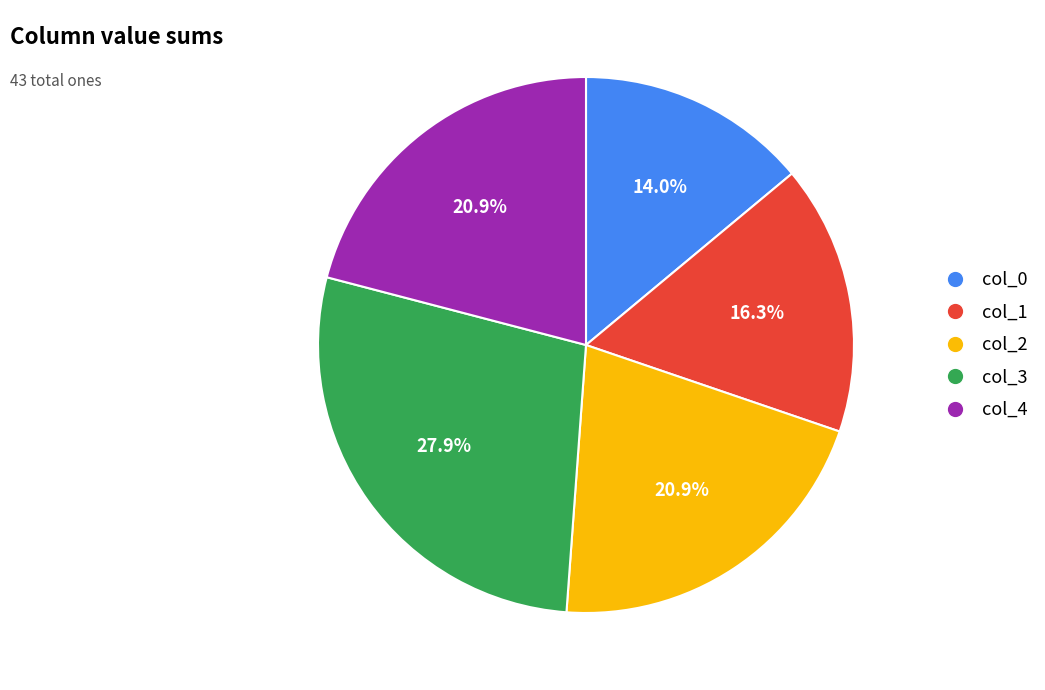

Which category has the smallest portion of the pie?

col_0